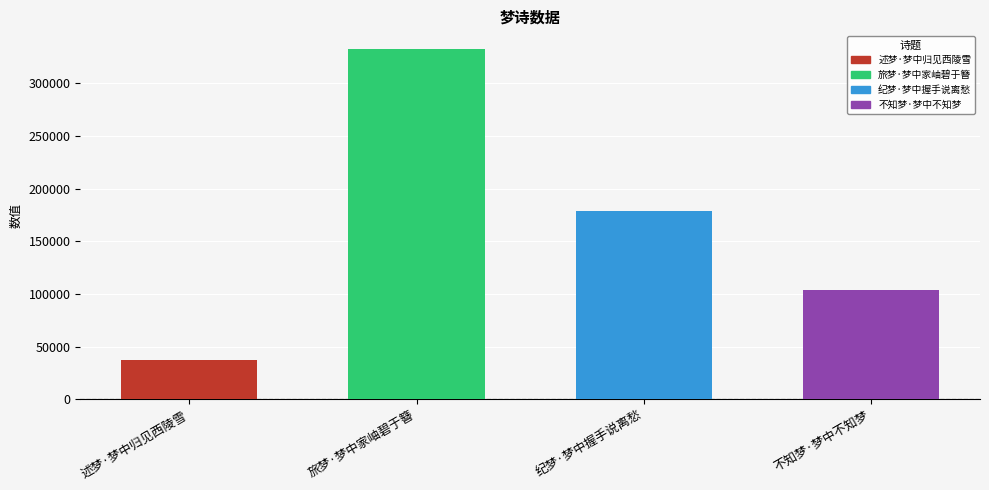

What is the maximum value shown in the chart?

332607